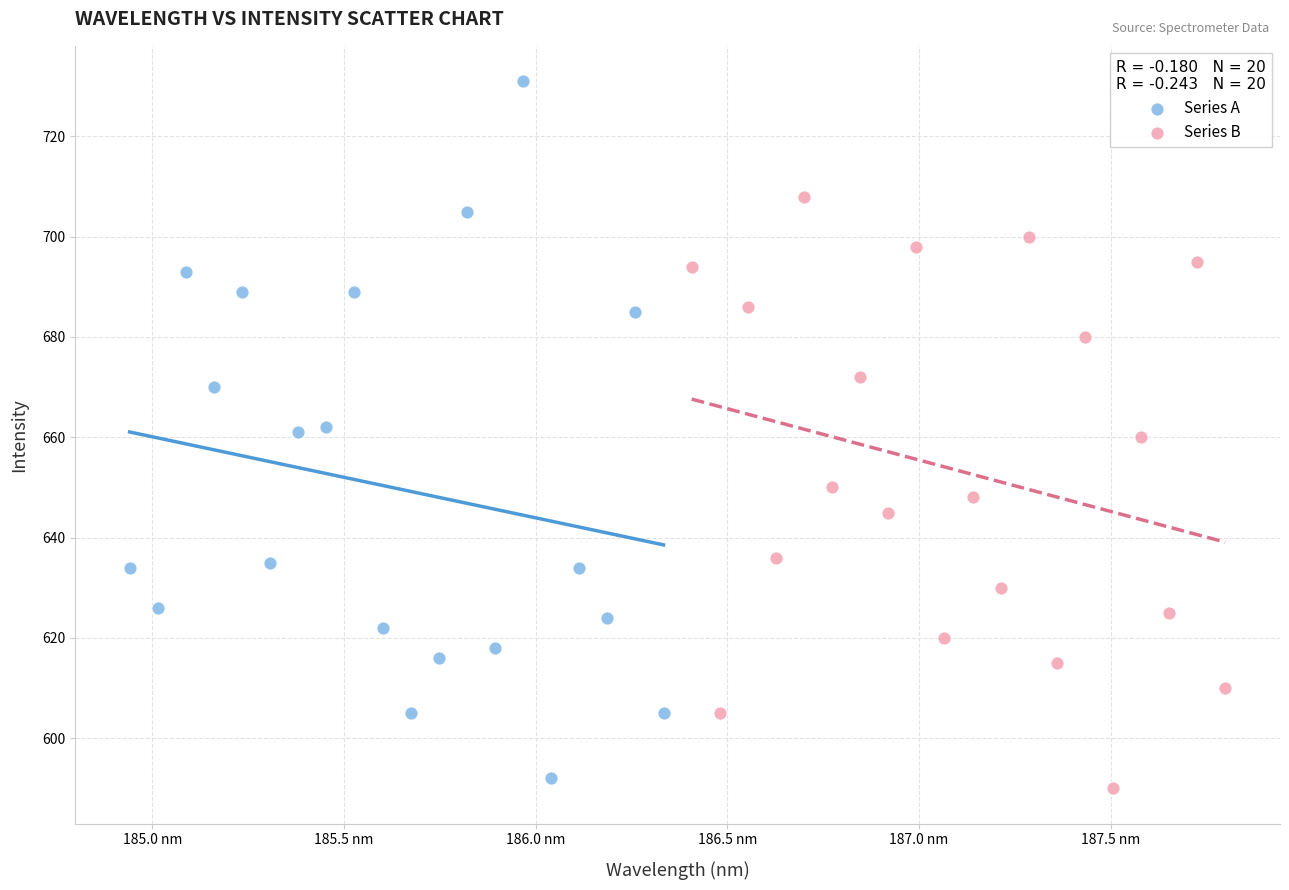

Which series has the largest Y range (max minus min)?

Series A